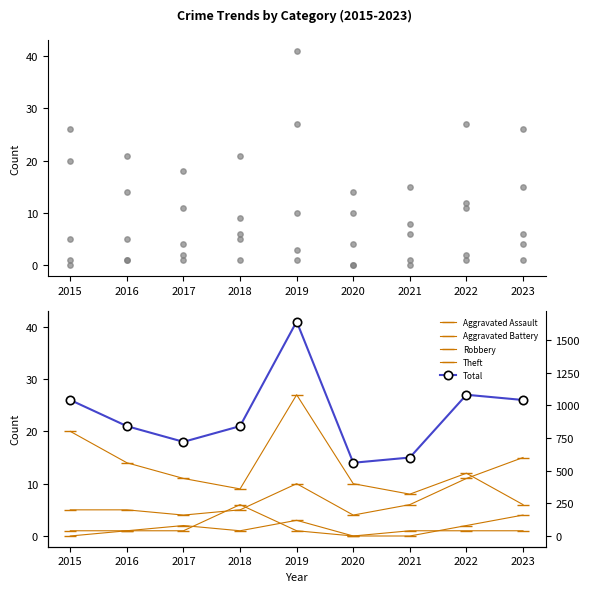

At how many categories does at least one series exceed 27?

1